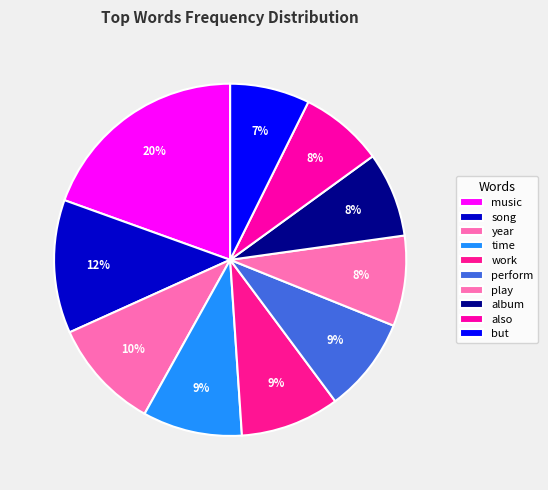

Between time and music, which is larger?

music